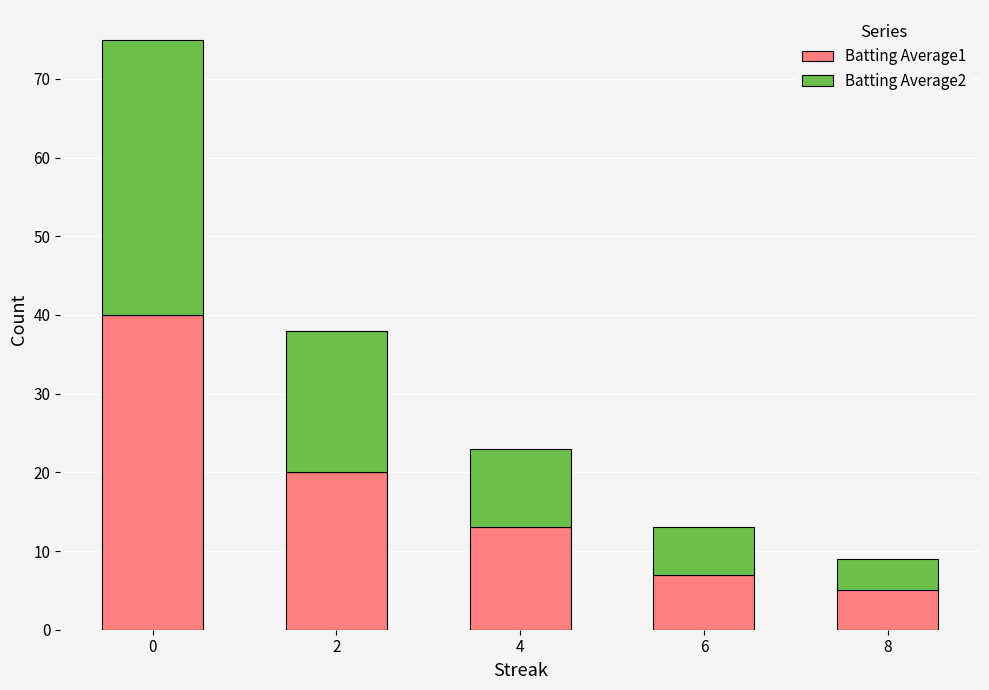

What are all the series names shown in the legend?

Batting Average1, Batting Average2